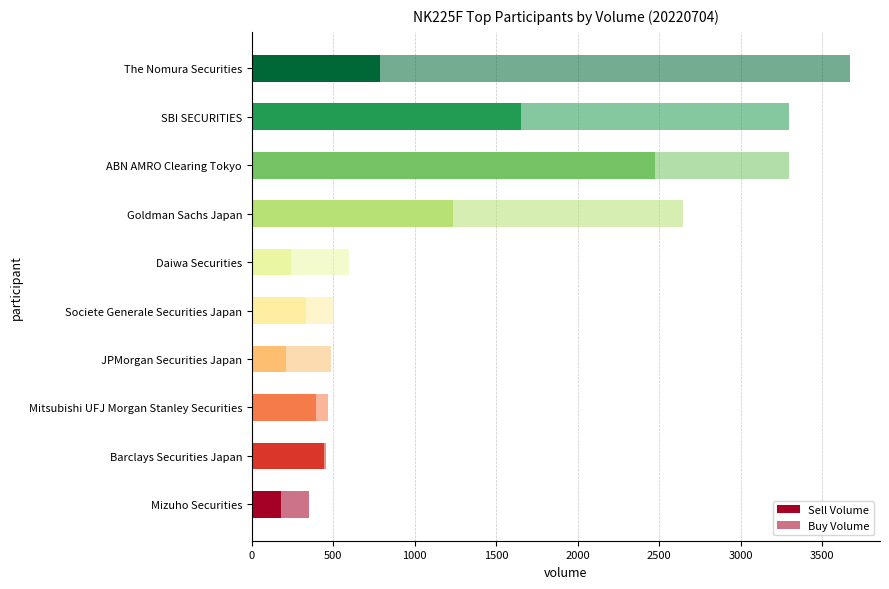

List the series in order of their peak value, lowest first.

Sell Volume, Buy Volume